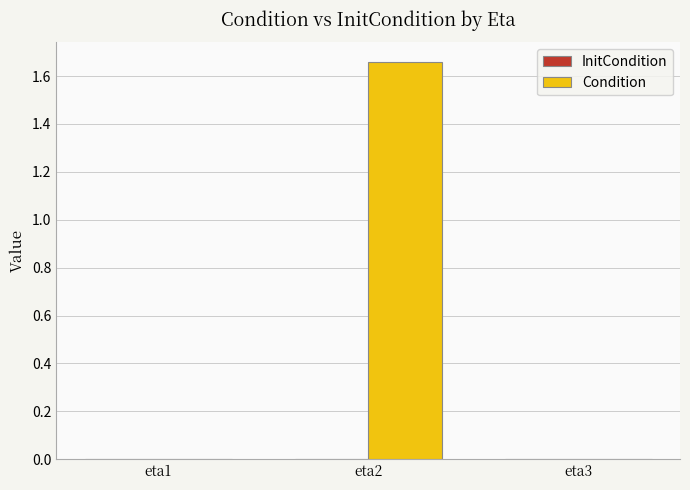

Which category has the highest value across all series?

eta2